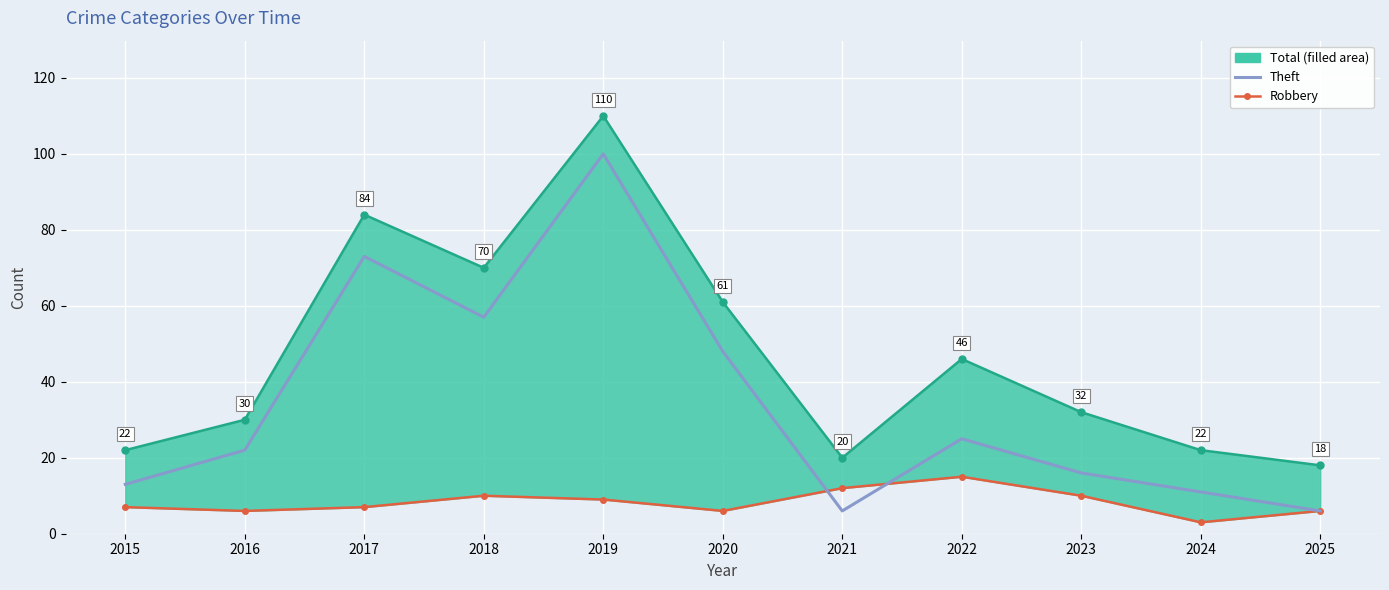

How many interior local valleys does the Theft series have?

2